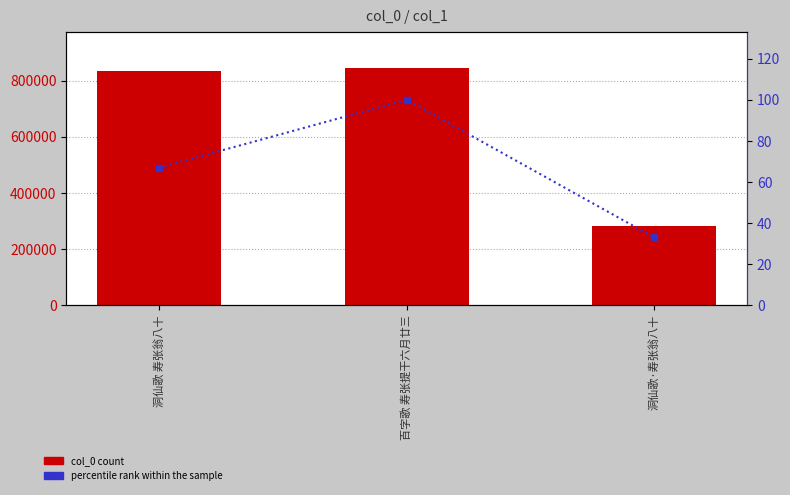

What is the value of the col_0 bar at the 1st from the left?

834470